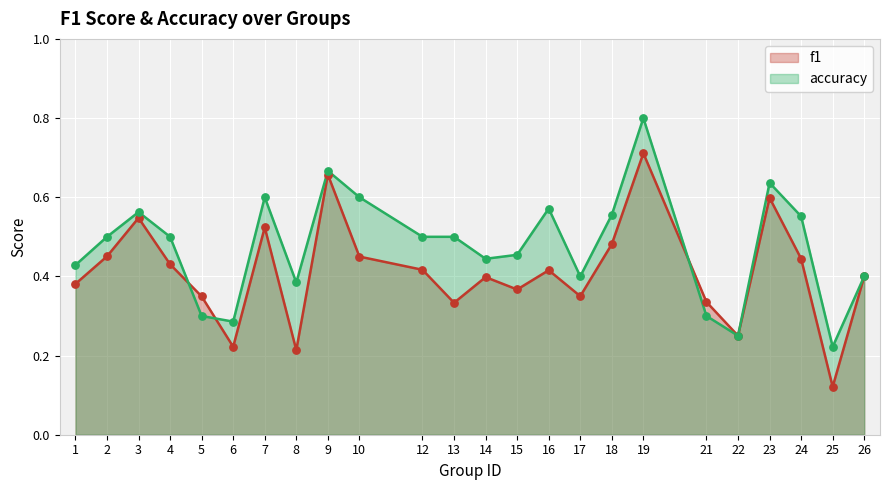

What is the total value across all series at 23?

1.2